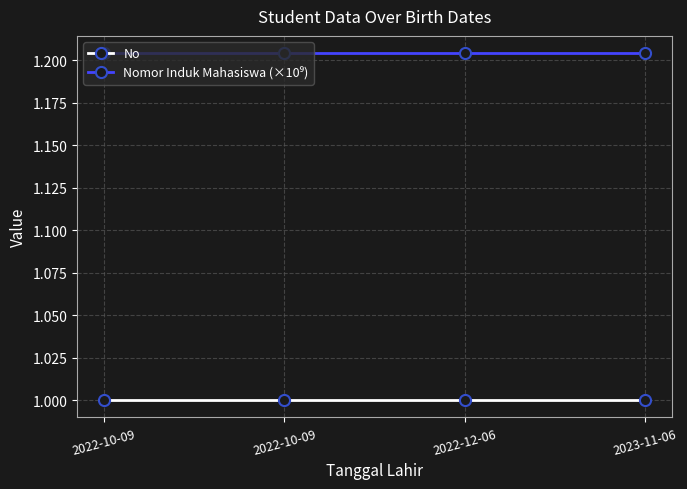

How many lines are shown in the chart?

2